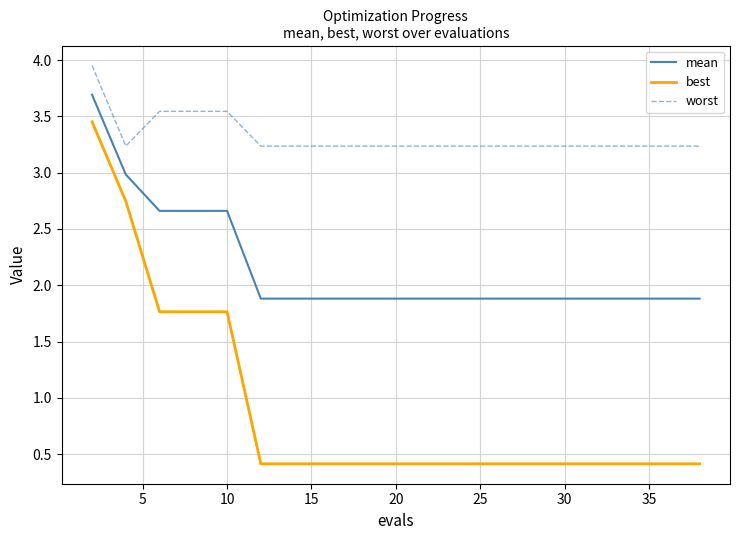

What are all the series names shown in the legend?

mean, best, worst